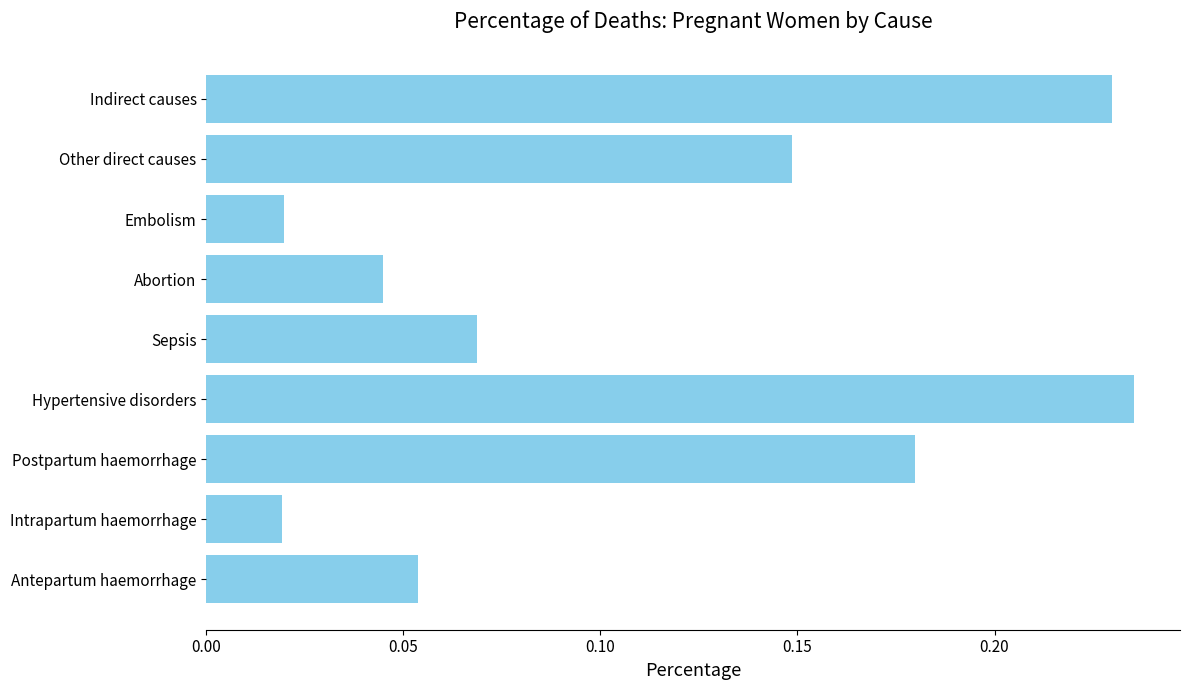

What is the sum of all values?

1.0